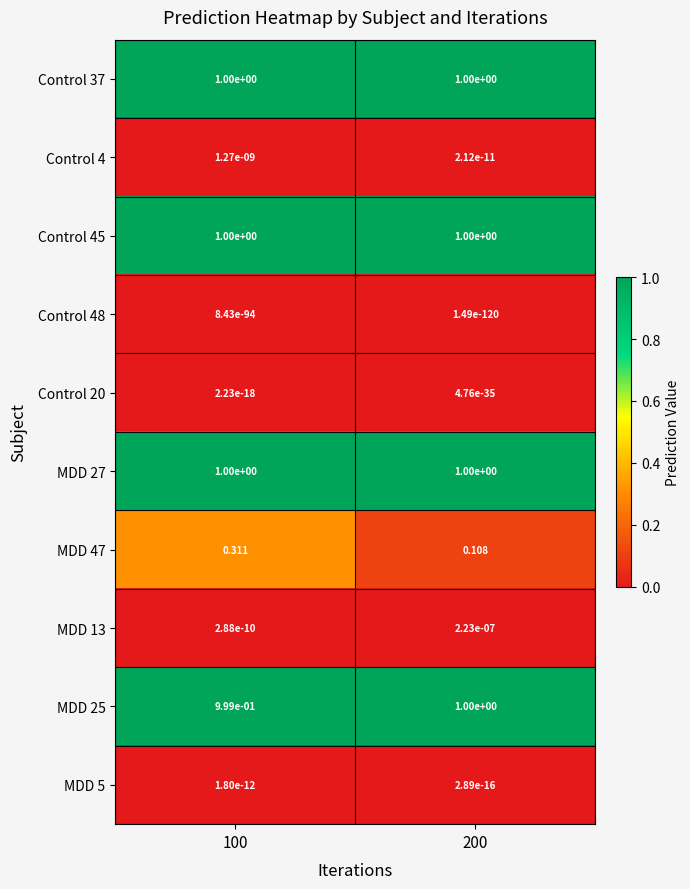

Is the value of MDD 25 at 100 greater than the value of Control 20 at 100?

Yes